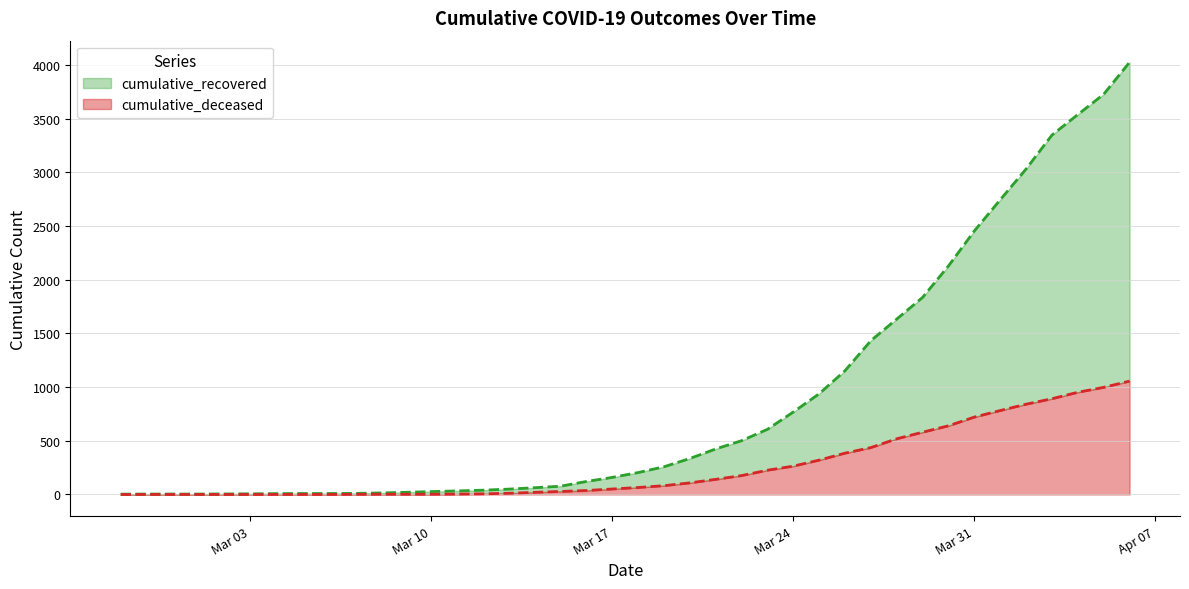

Where is cumulative_deceased nearest to the value 528?

2020-03-28